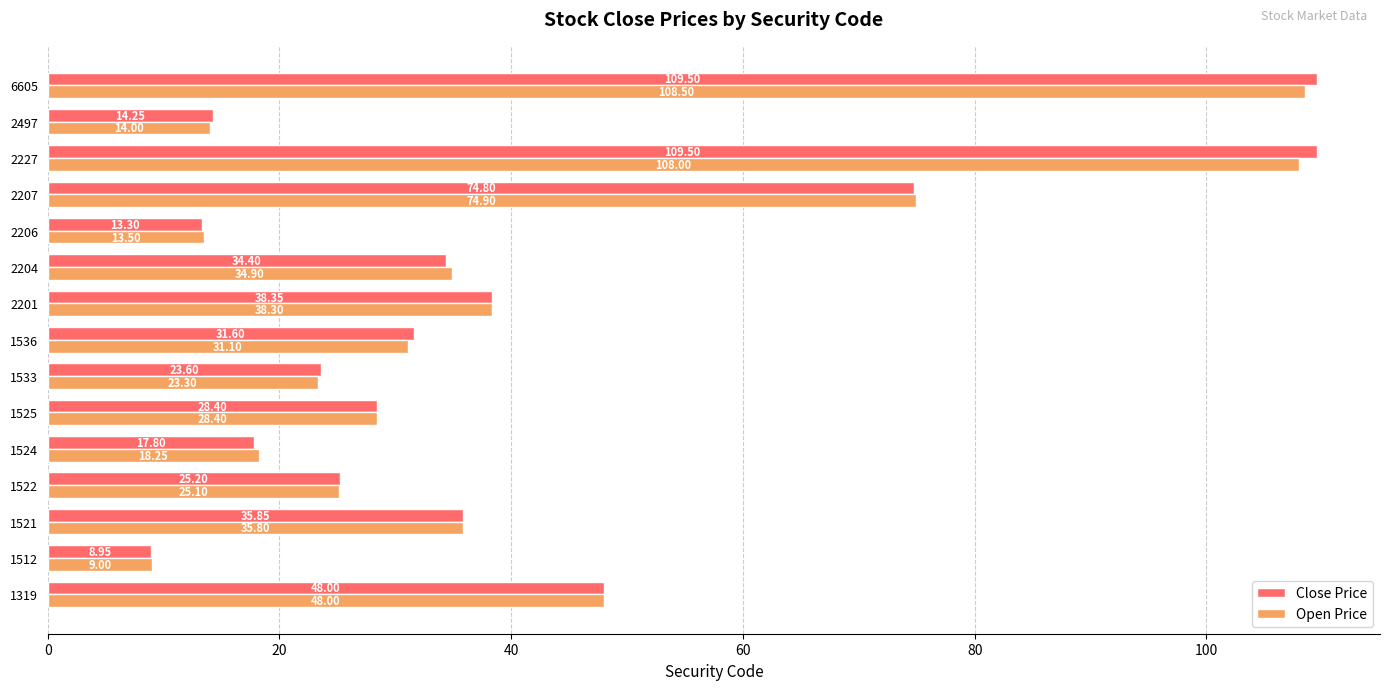

Rank the series by their maximum value, from lowest to highest.

Open Price, Close Price